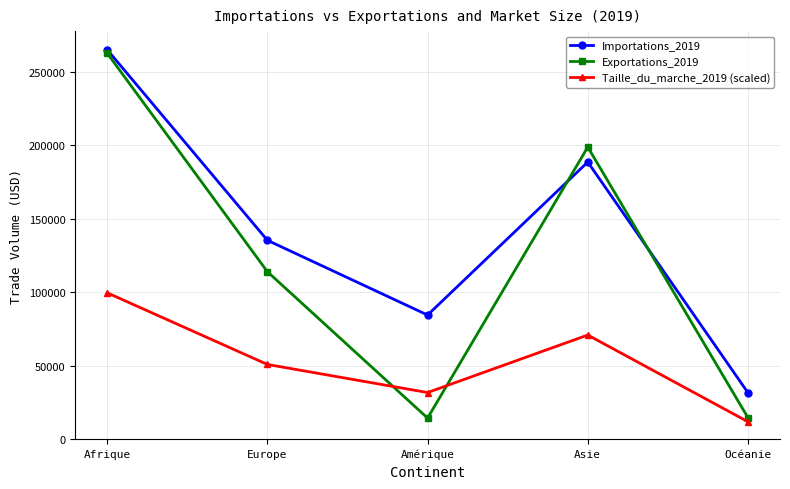

What is the value of the Exportations_2019 point at the 5th from the left?

14665.0